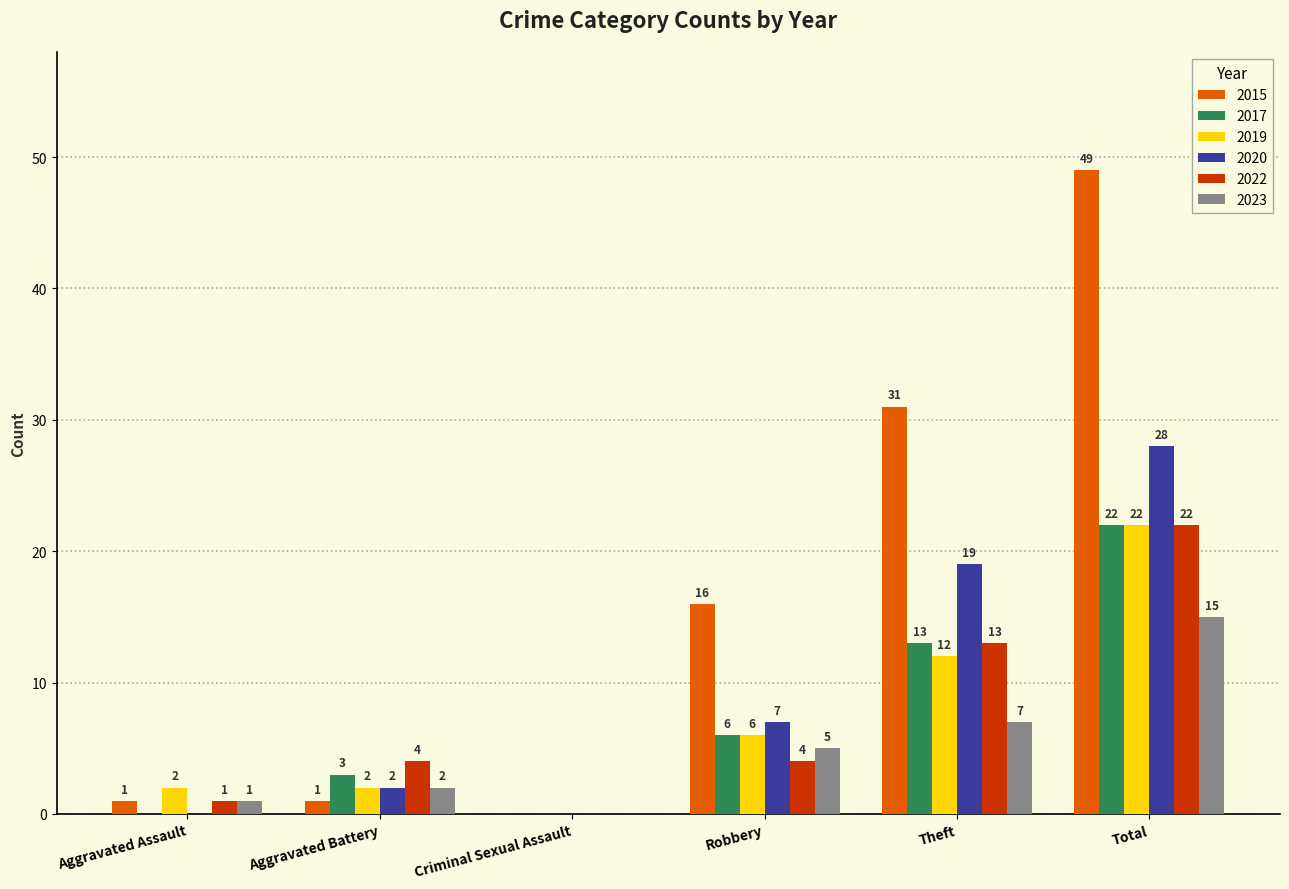

What is the difference between the 2015 values at Aggravated Assault and Total?

48